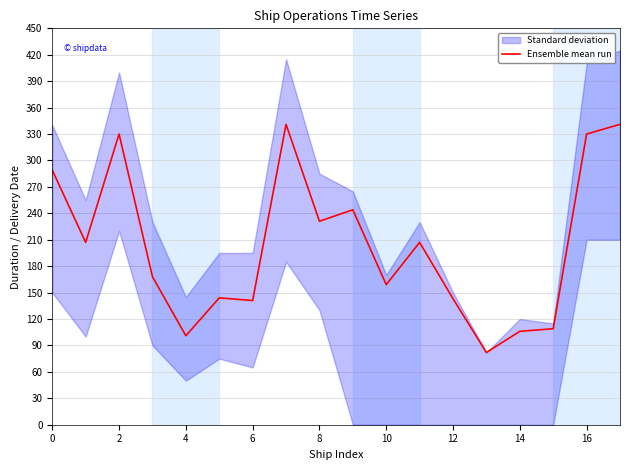

What is the change in value from 10 to 17?

+182